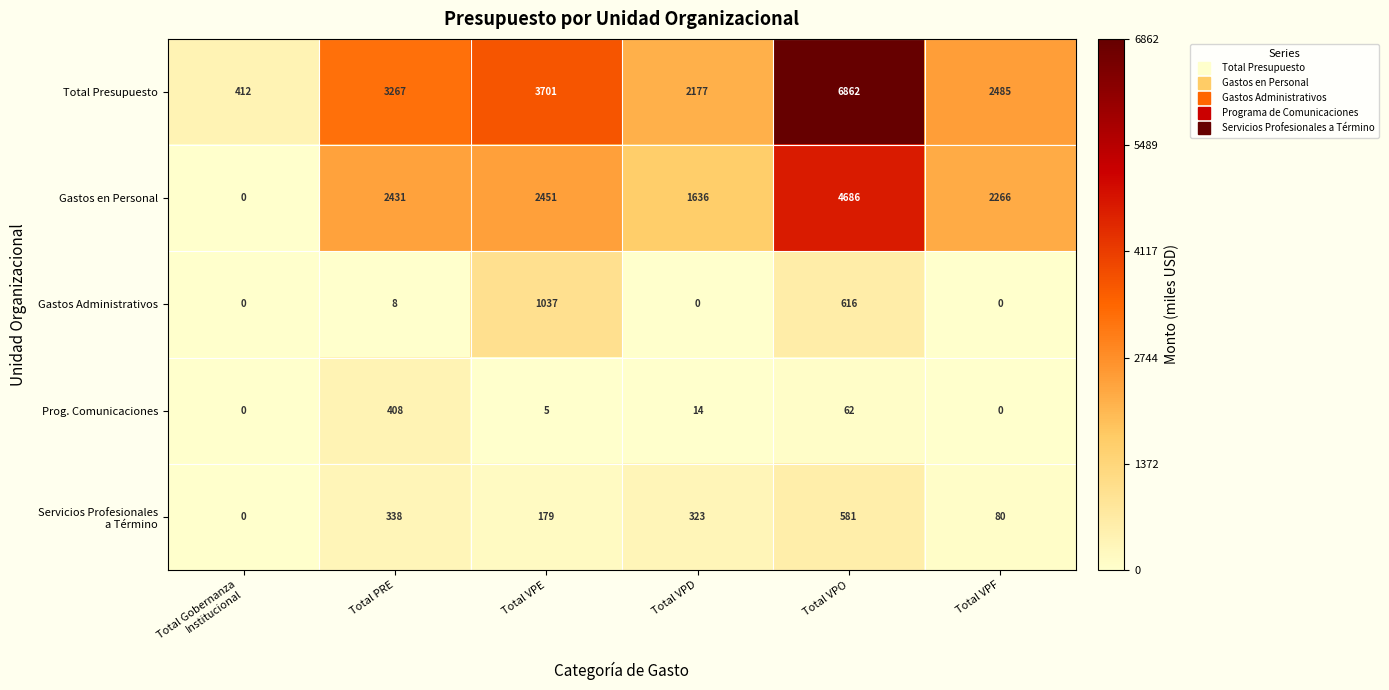

Read the Prog. Comunicaciones value at Total PRE, to the nearest 50.

400